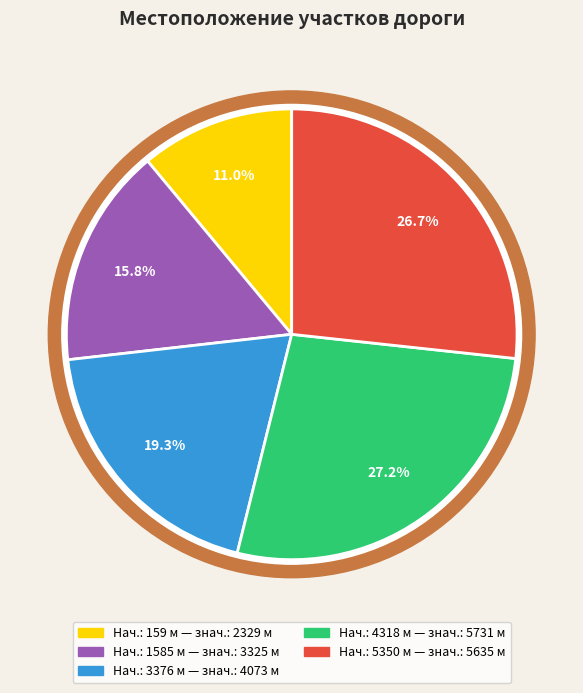

What percentage do 159 and 1585 together represent?

26.8%